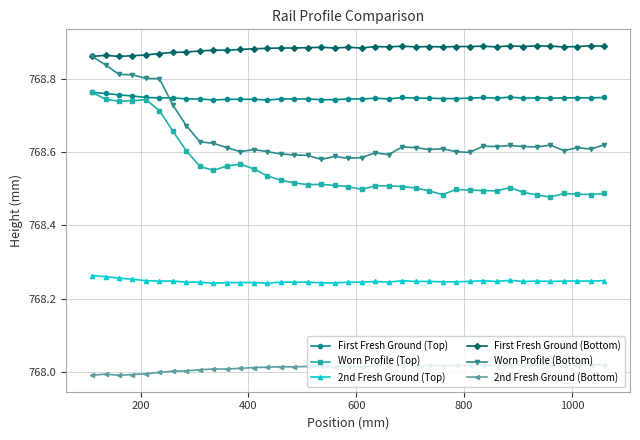

Count the 2nd Fresh Ground (Top) values in the range 768 to 769.

39